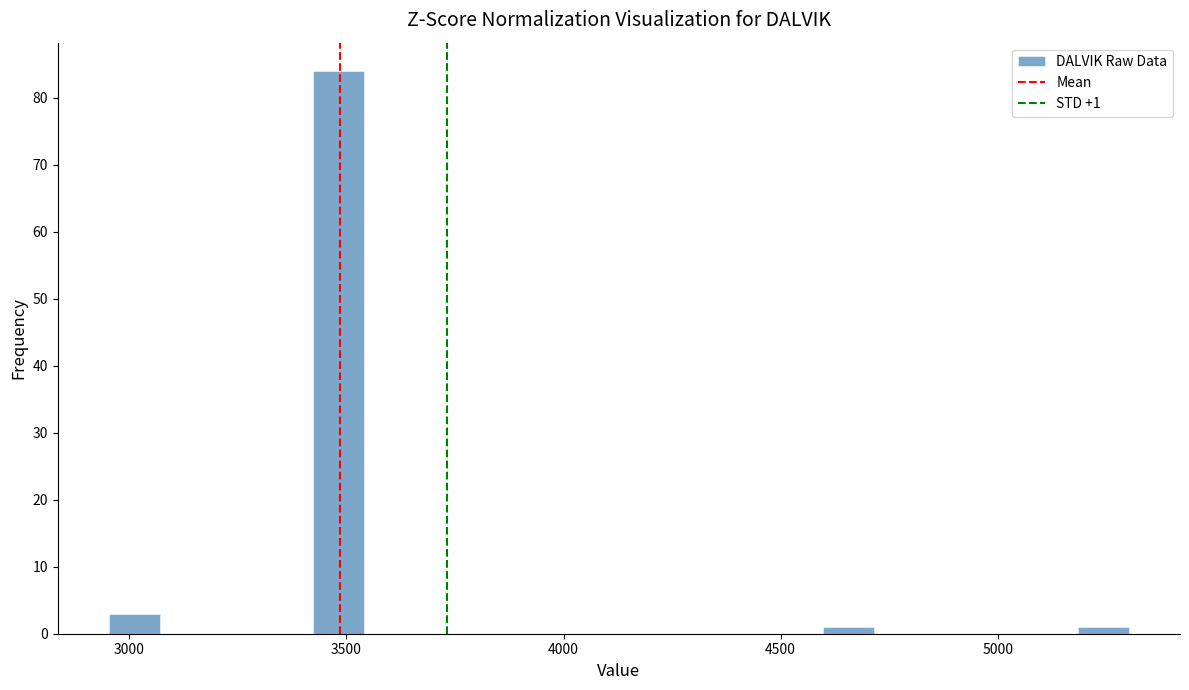

Around what value on the x-axis is the tallest bar? Give the approximate position of its centre, as read against the axis.

3500